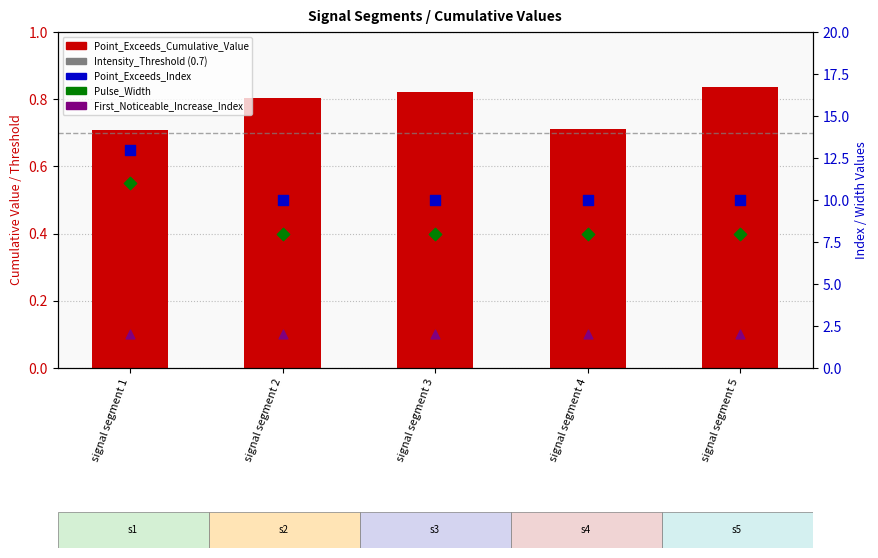

Which series has the largest total across all categories?

Point_Exceeds_Index